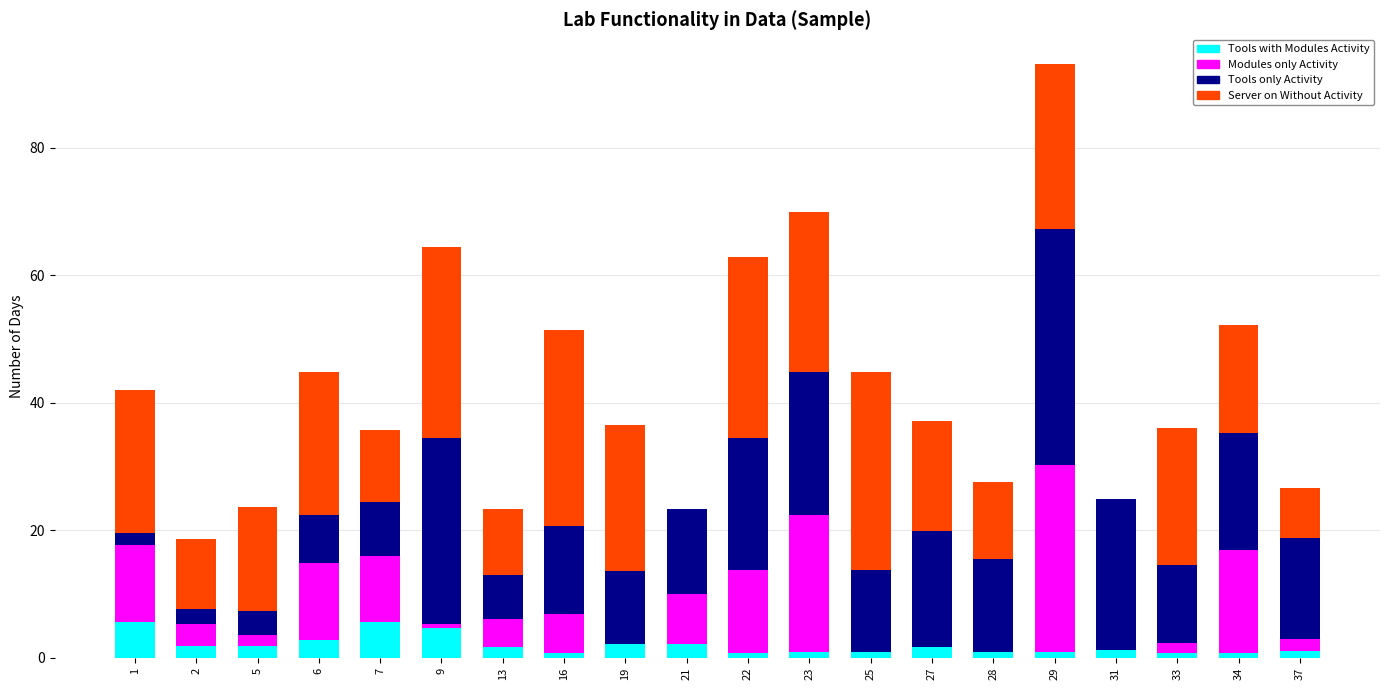

What is the highest value of the Tools with Modules Activity series?

5.6